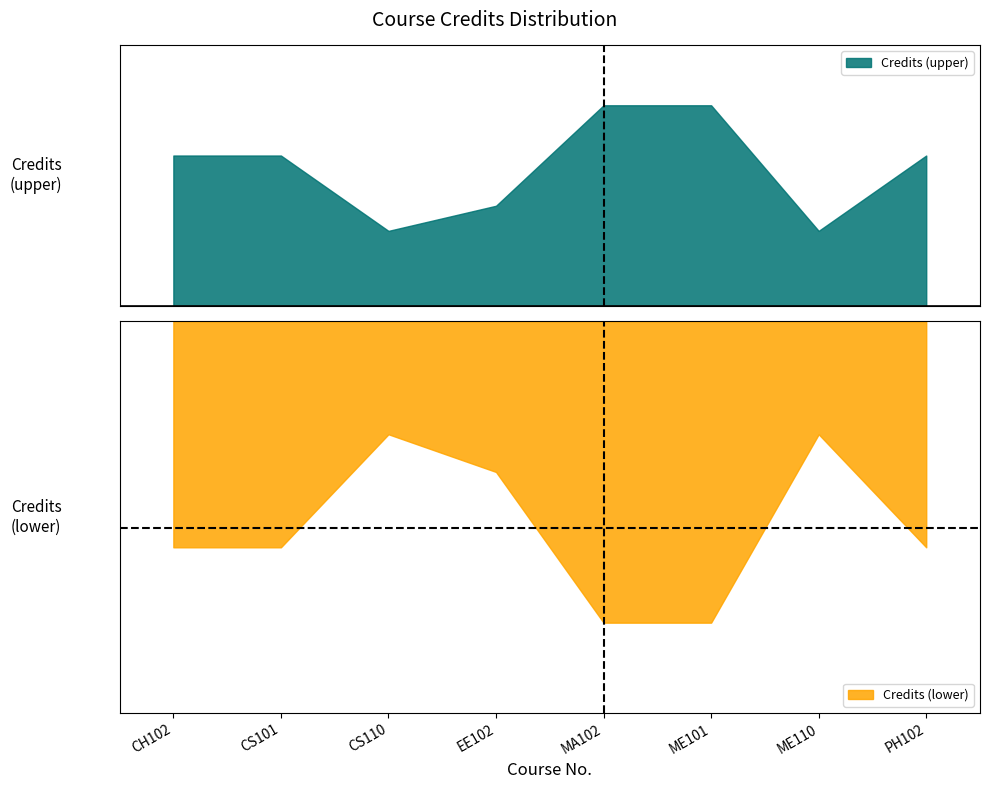

List the labels in order of value, largest first.

MA102, ME101, CH102, CS101, PH102, EE102, CS110, ME110